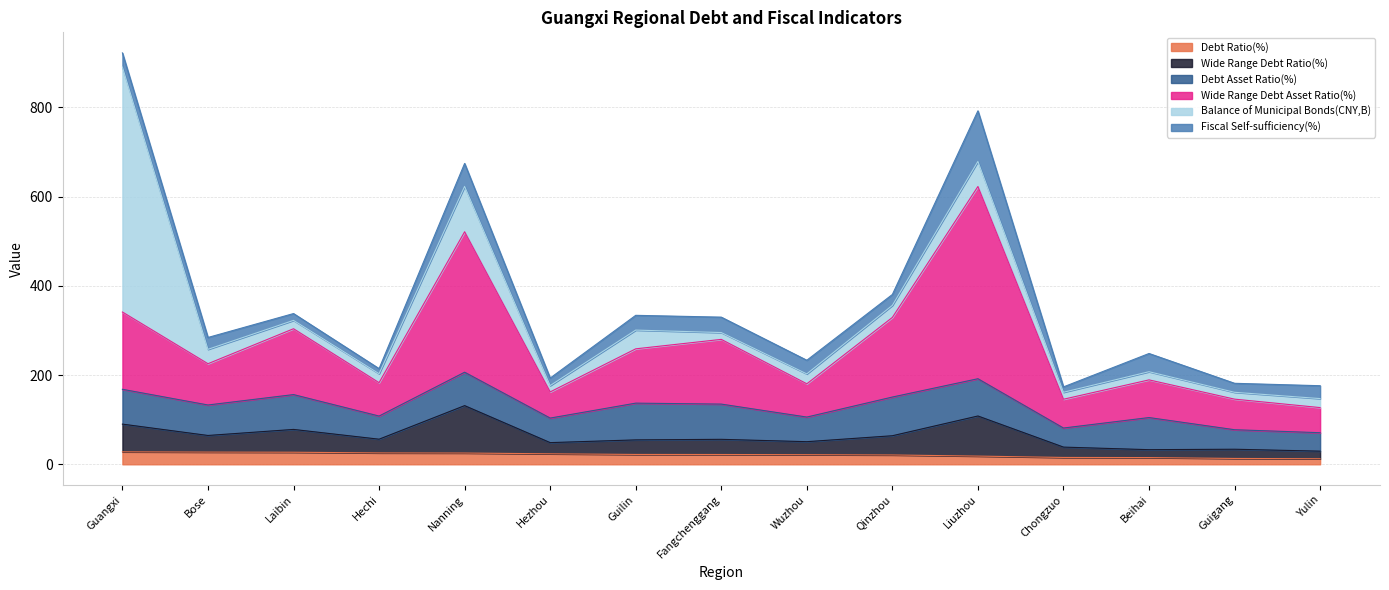

Which category has the highest value in the Wide Range Debt Ratio(%) series?

Nanning